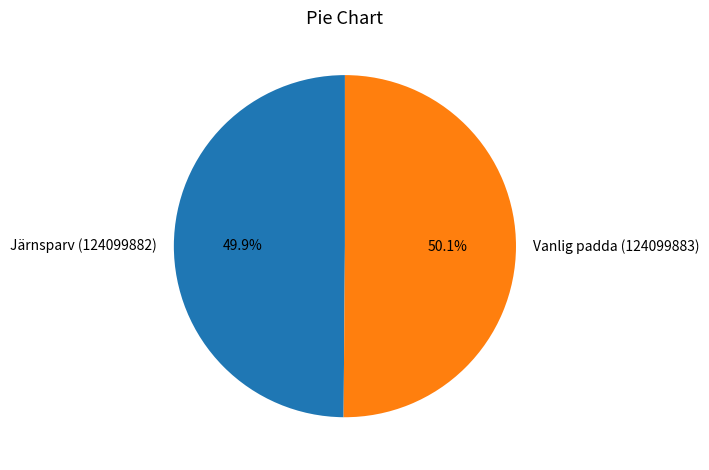

To the nearest percent, what portion does Järnsparv (124099882) represent?

50%